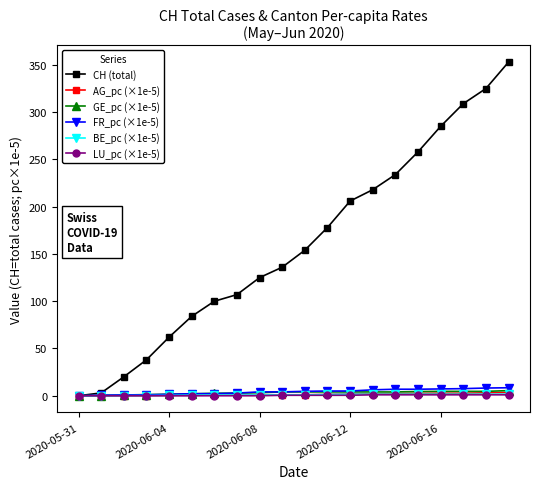

Count the number of data series in this chart.

6